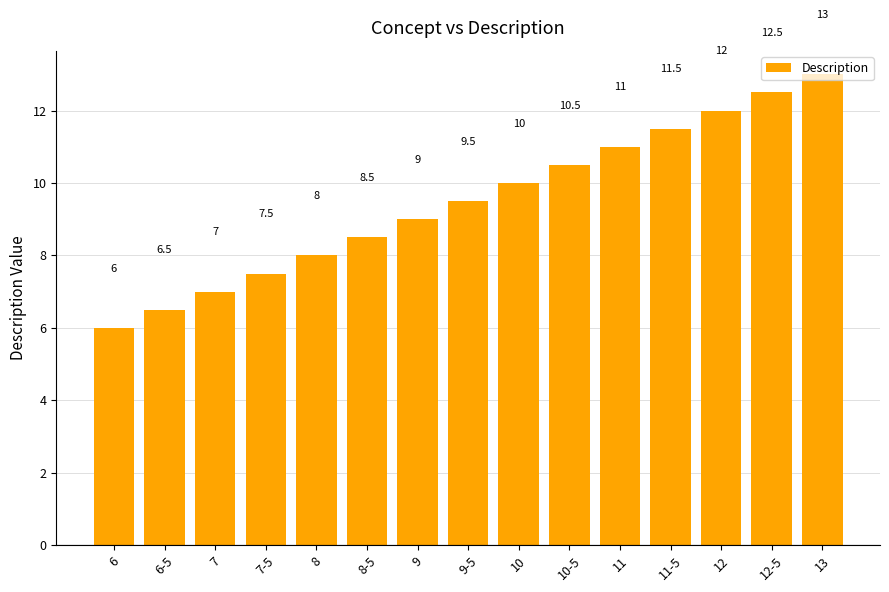

What is the sum of the values at 9 and 7?

16.0